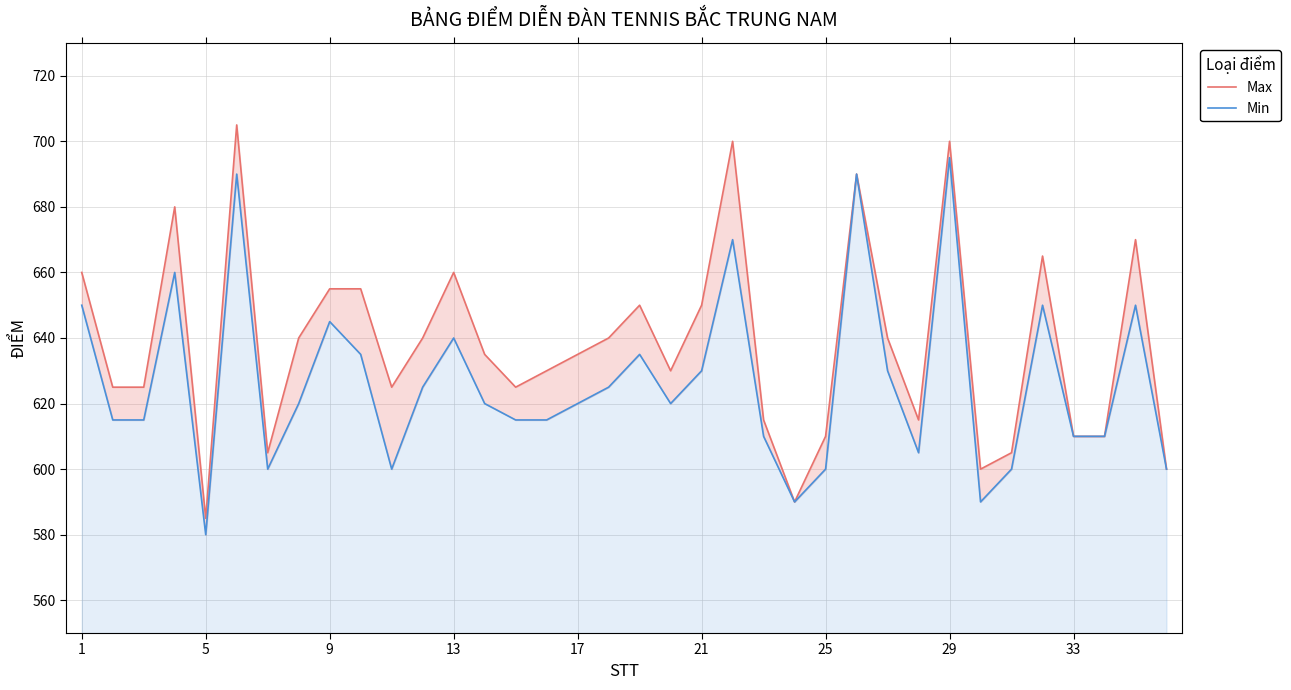

How many interior local valleys does the Max series have?

8